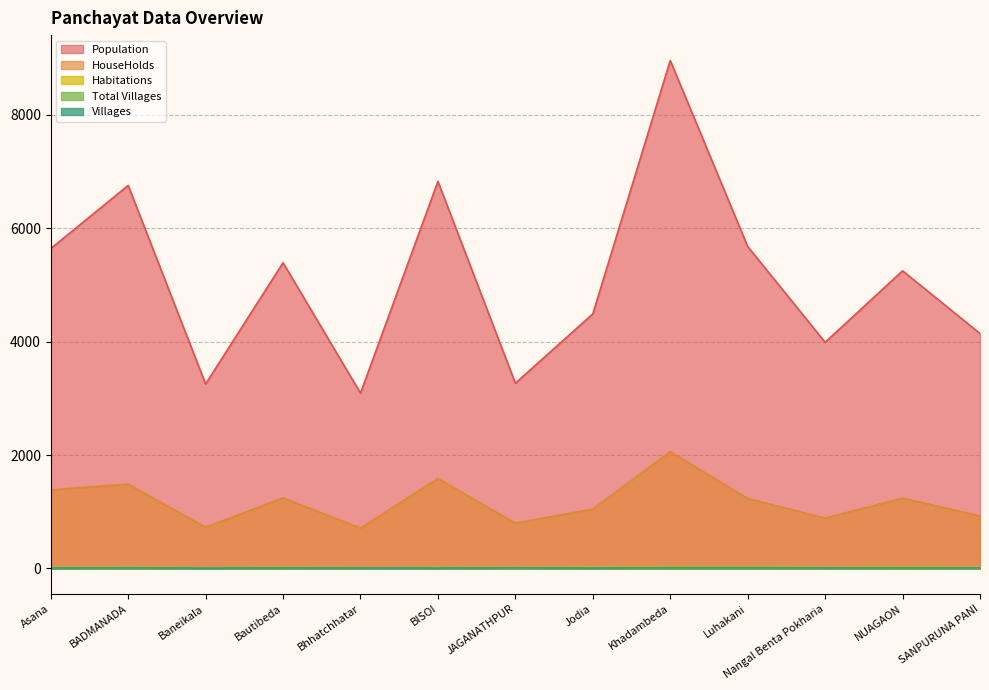

What is the maximum value shown in the chart?

8957